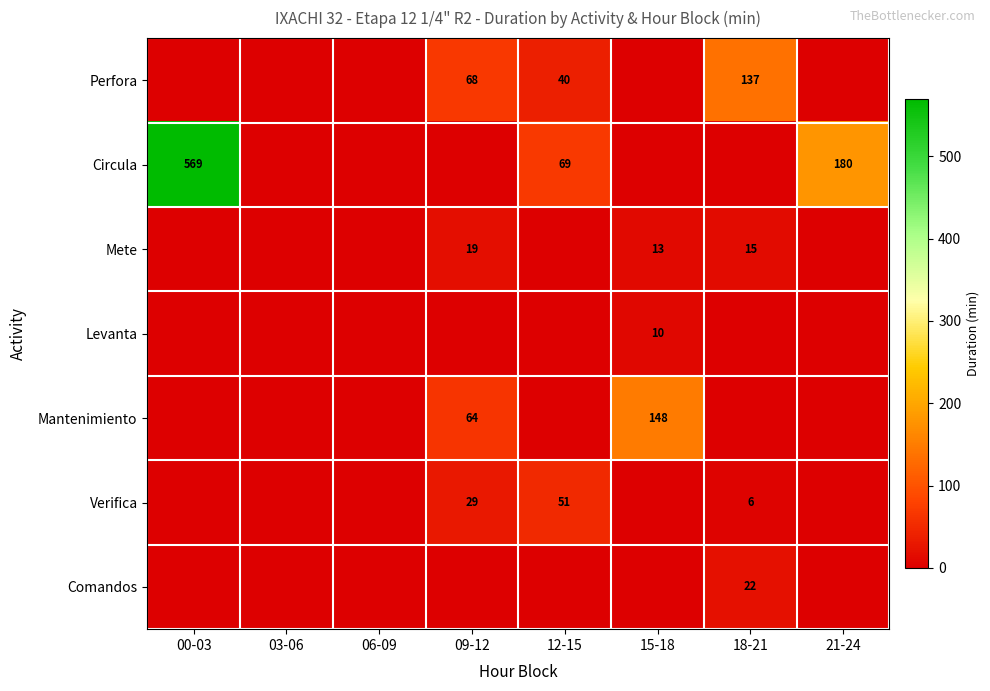

How many values in the Circula series exceed 0?

3